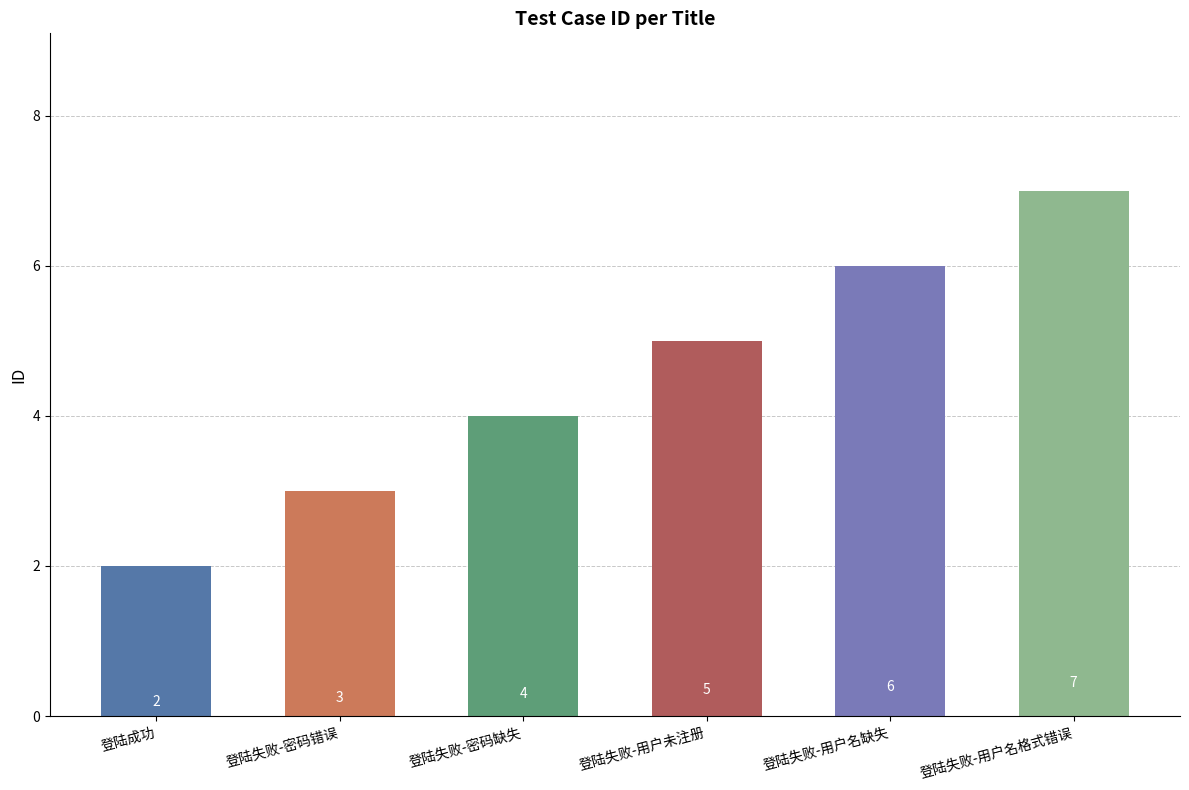

What is the sum of the values at 登陆失败-用户未注册 and 登陆失败-用户名格式错误?

12